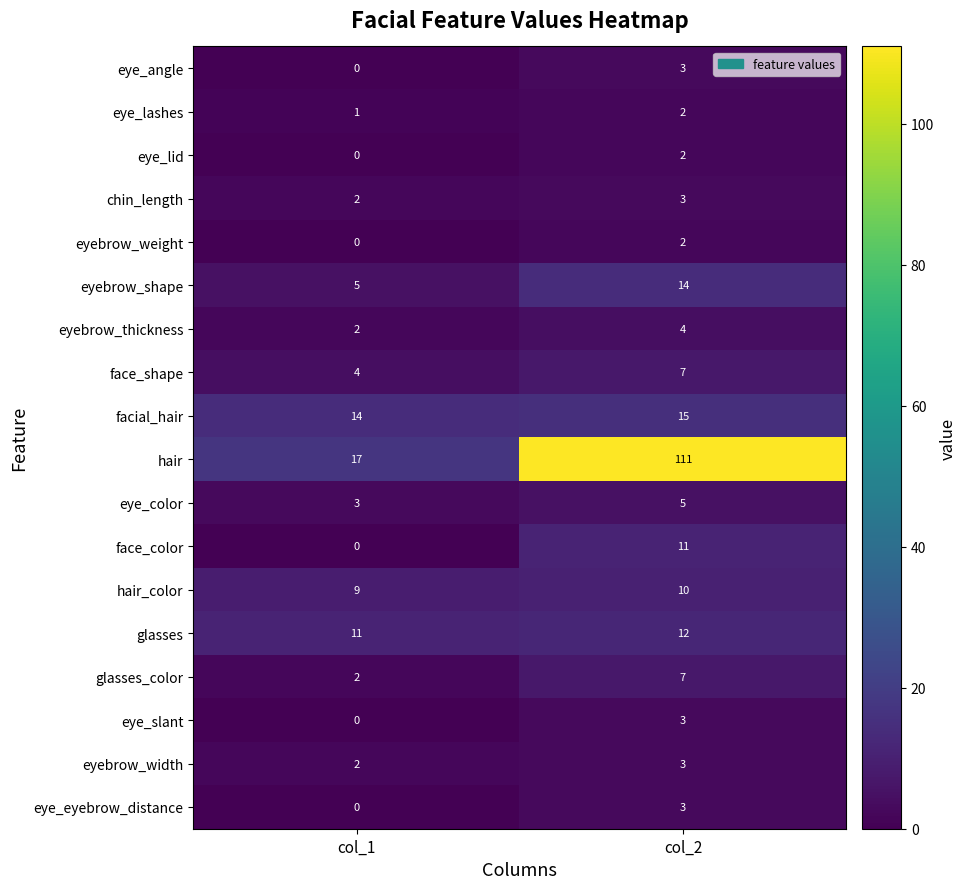

Rank the categories by hair value from lowest to highest.

col_1, col_2